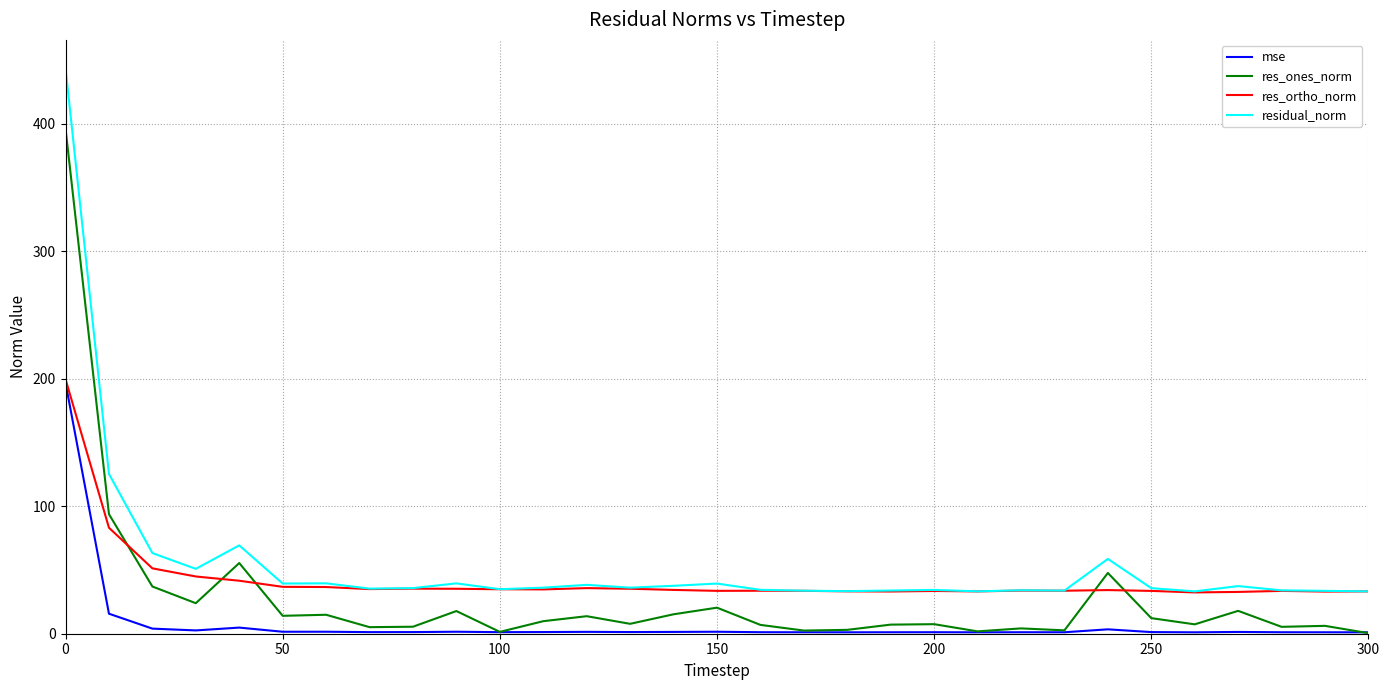

Which series has the largest range (max minus min)?

residual_norm